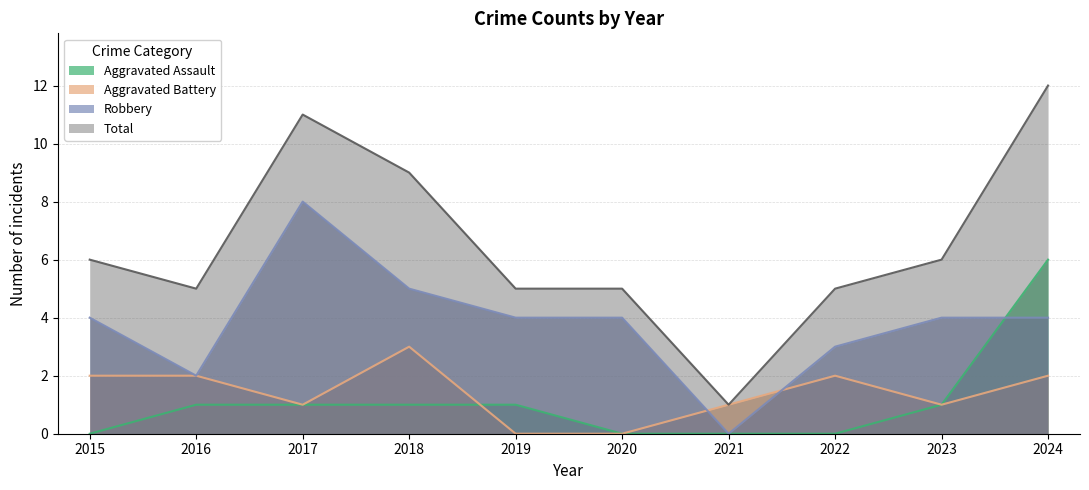

How many times do Robbery and Aggravated Battery cross each other?

2